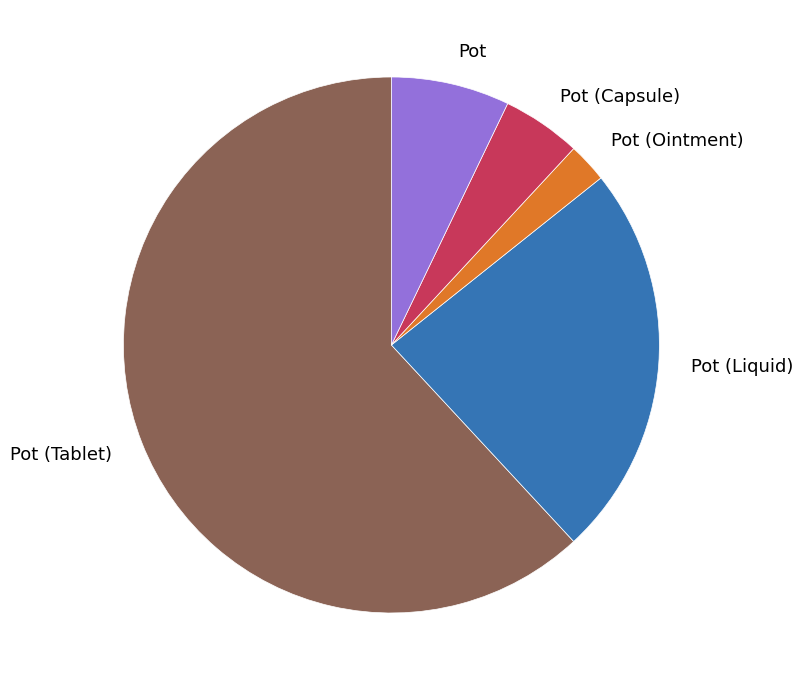

What is the largest slice in the pie chart?

Pot (Tablet)